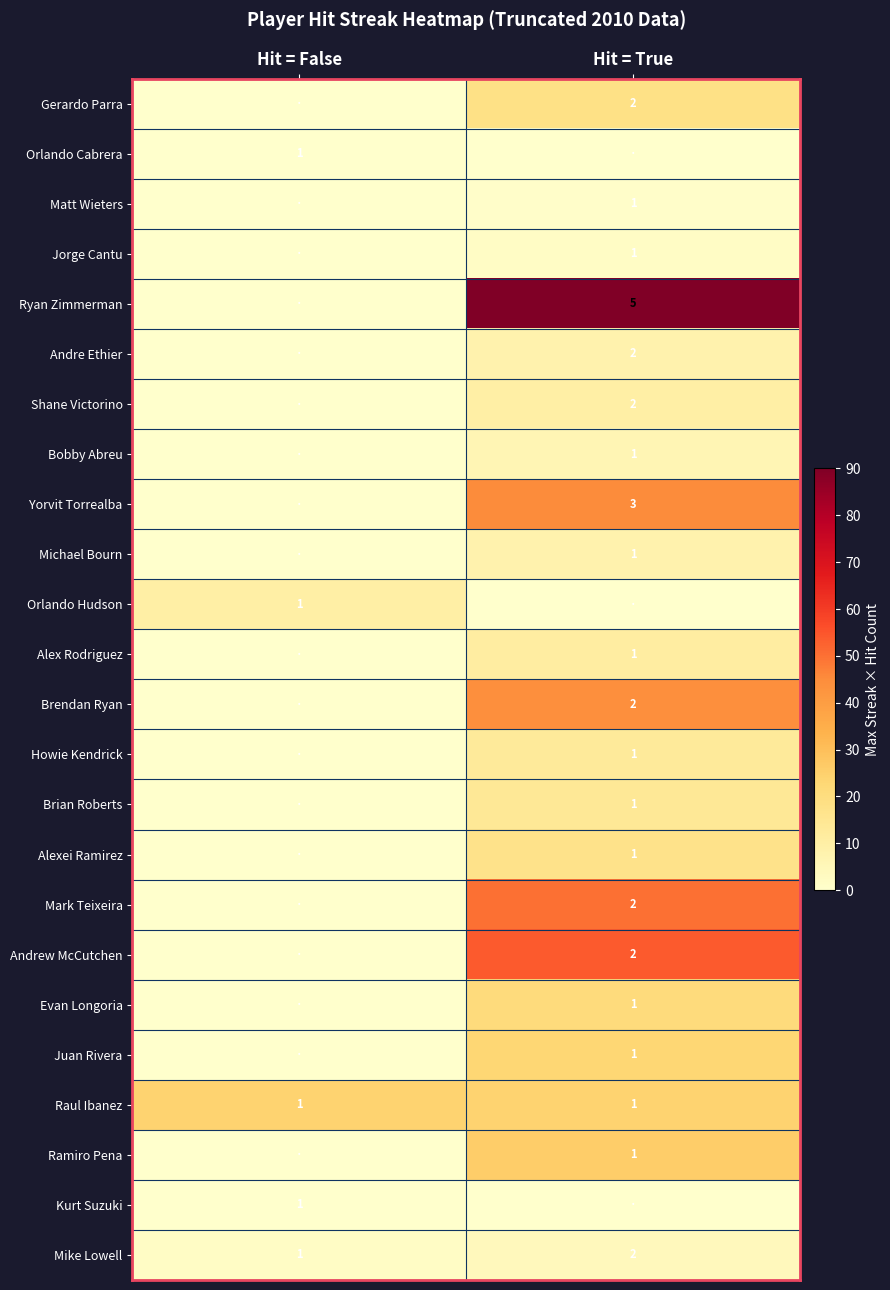

True or false: Raul Ibanez has a value of 0 at Hit = True.

False